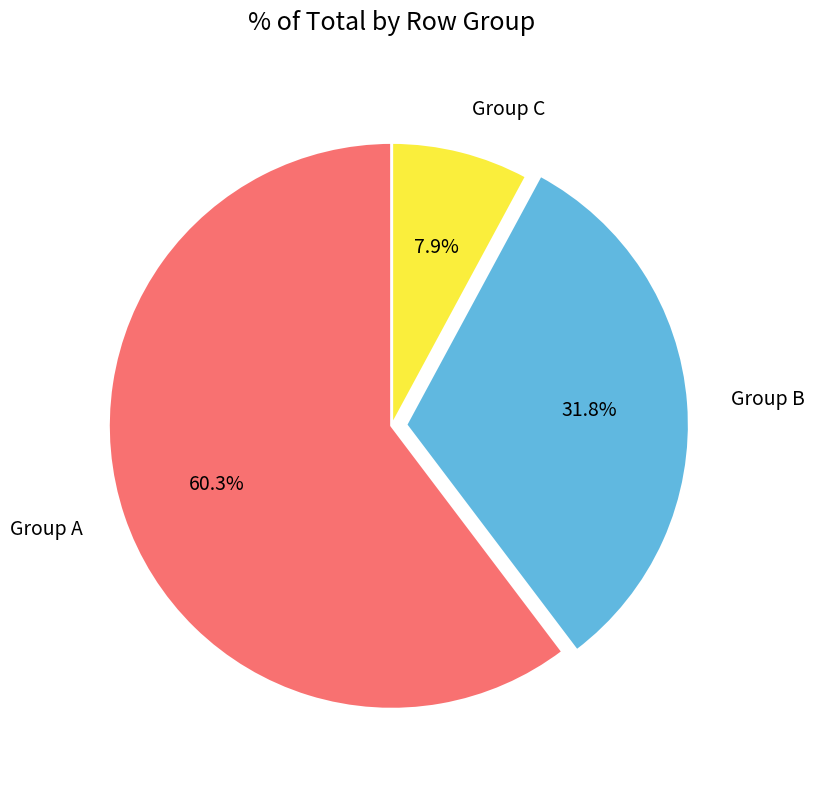

Is the sum of Group A and Group C greater than half?

Yes